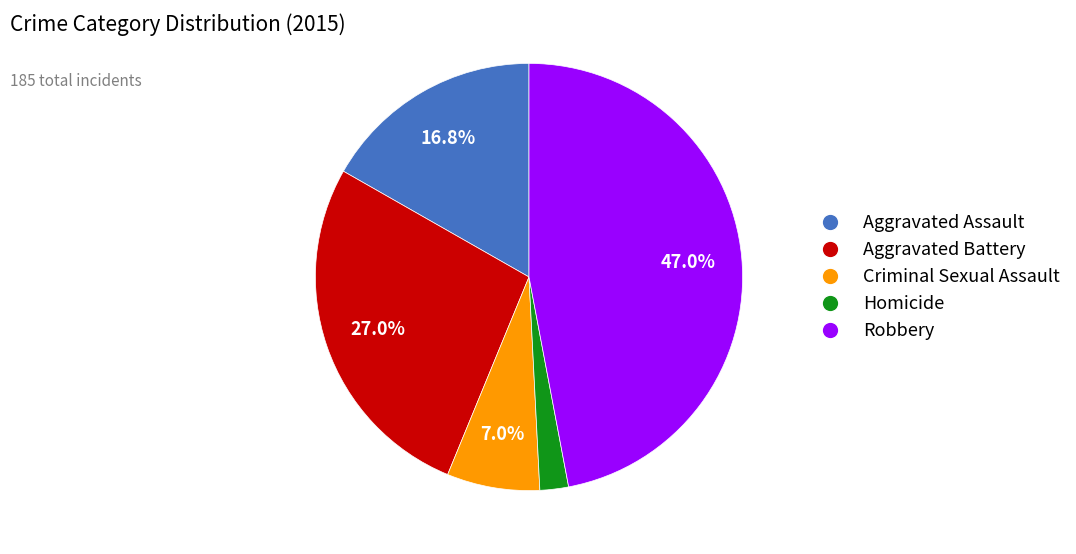

Does any single category account for the majority?

No